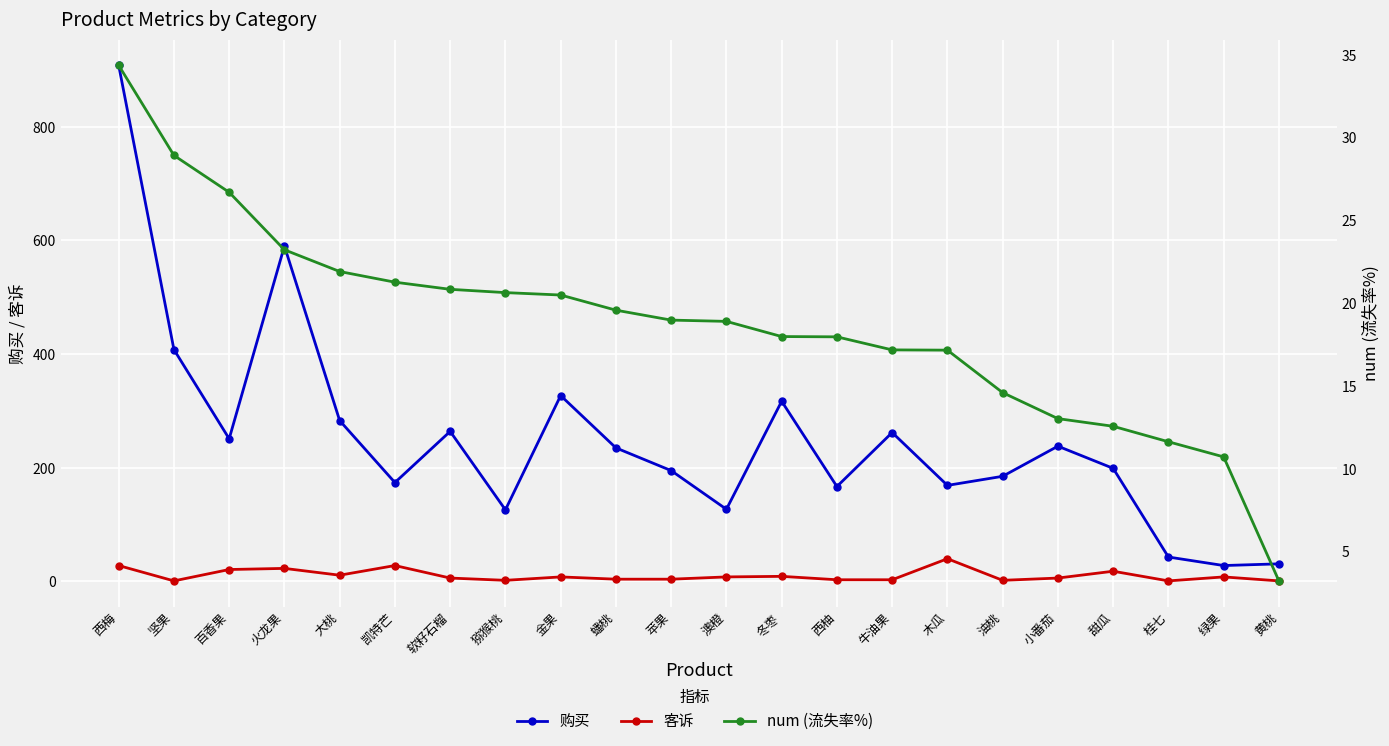

Where is 购买 nearest to the value 468?

坚果